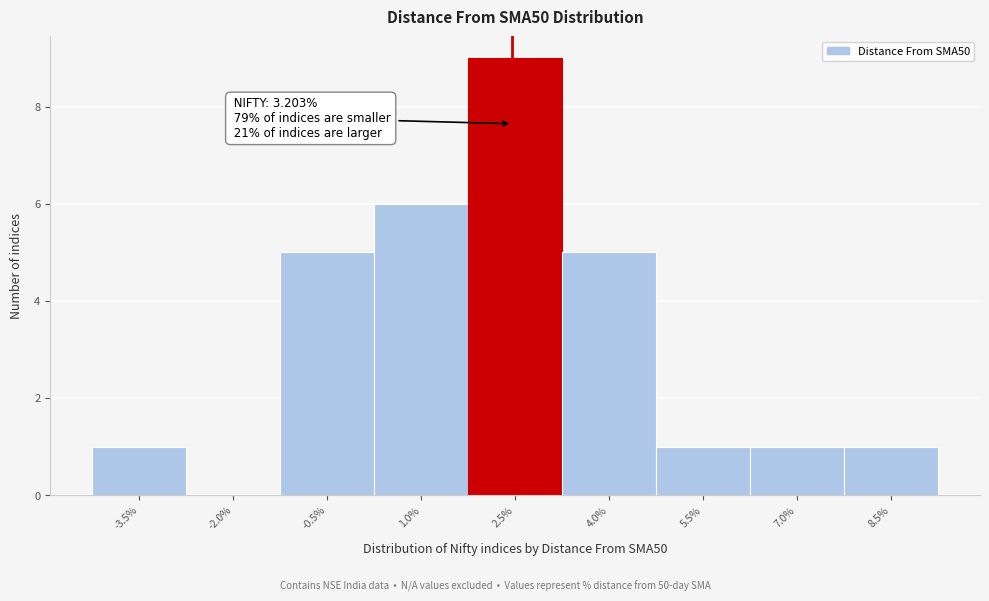

Reading right to left, transcribe all the data shown in this chart.

8.5%=1	7.0%=1	5.5%=1	4.0%=5	2.5%=9	1.0%=6	-0.5%=5	-2.0%=0	-3.5%=1